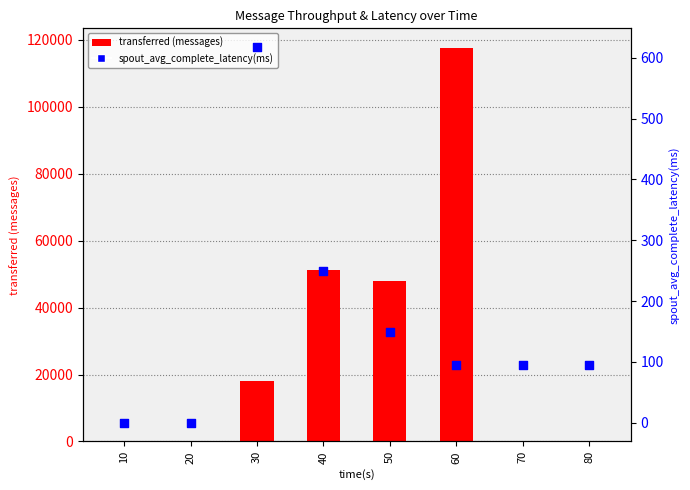

At which category is the sum across all series the highest?

60